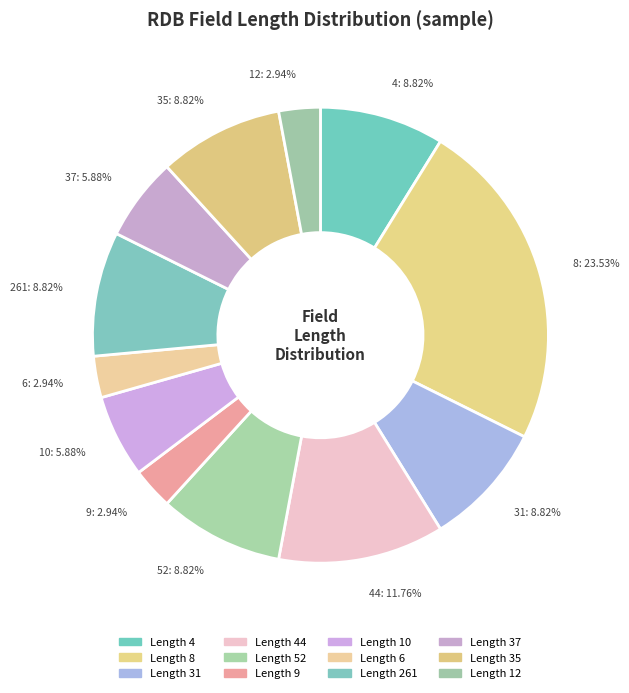

Count the number of slices in the pie.

12